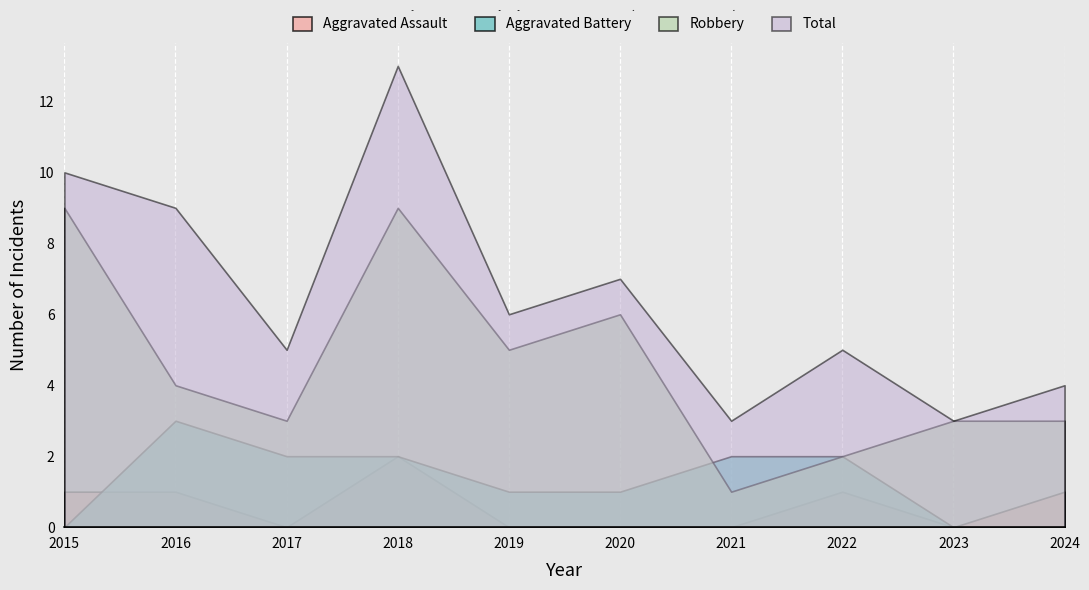

Reading left to right, list all the values displayed in this chart.

Aggravated Assault: 2015=1	2016=1	2017=0	2018=2	2019=0	2020=0	2021=0	2022=1	2023=0	2024=1
Aggravated Battery: 2015=0	2016=3	2017=2	2018=2	2019=1	2020=1	2021=2	2022=2	2023=0	2024=0
Robbery: 2015=9	2016=4	2017=3	2018=9	2019=5	2020=6	2021=1	2022=2	2023=3	2024=3
Total: 2015=10	2016=9	2017=5	2018=13	2019=6	2020=7	2021=3	2022=5	2023=3	2024=4